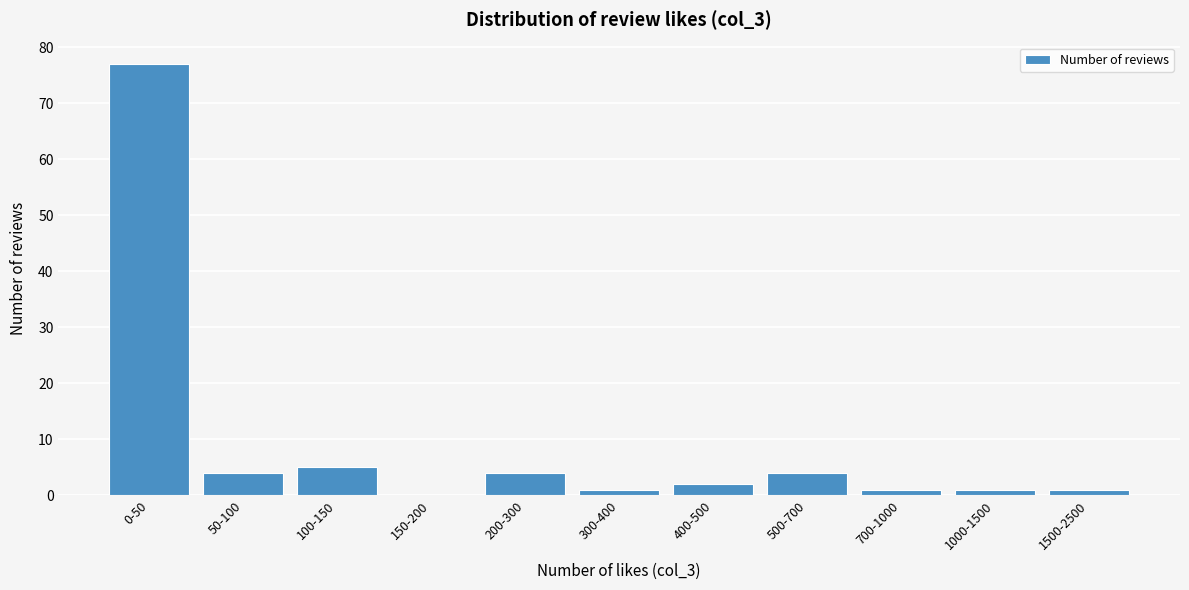

Reading left to right, what are all the values shown in this chart?

0-50=77	50-100=4	100-150=5	150-200=0	200-300=4	300-400=1	400-500=2	500-700=4	700-1000=1	1000-1500=1	1500-2500=1